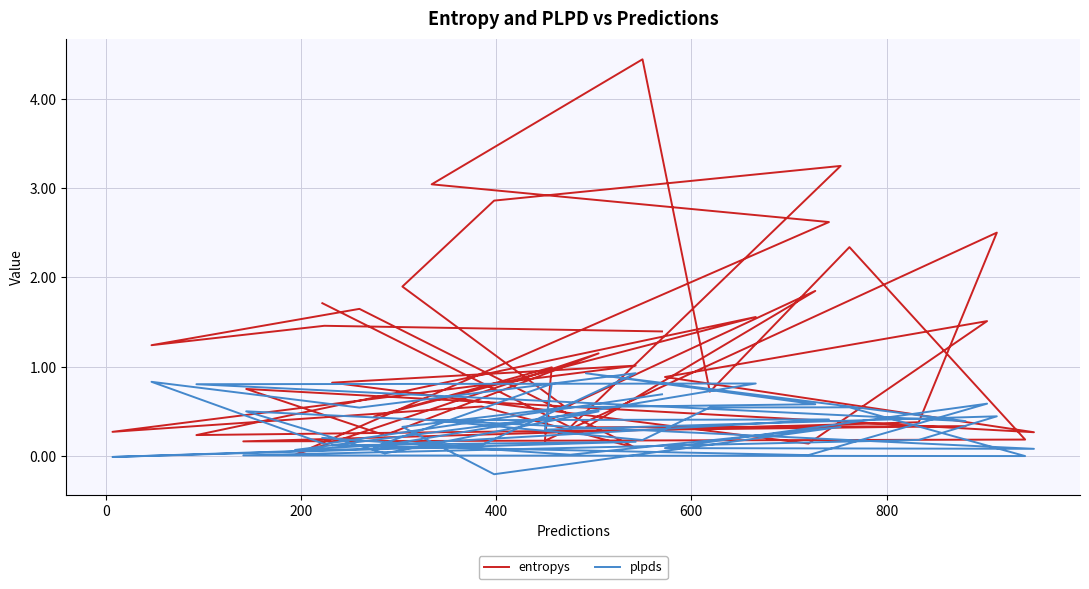

What is the total value across all series at 200?

3.6